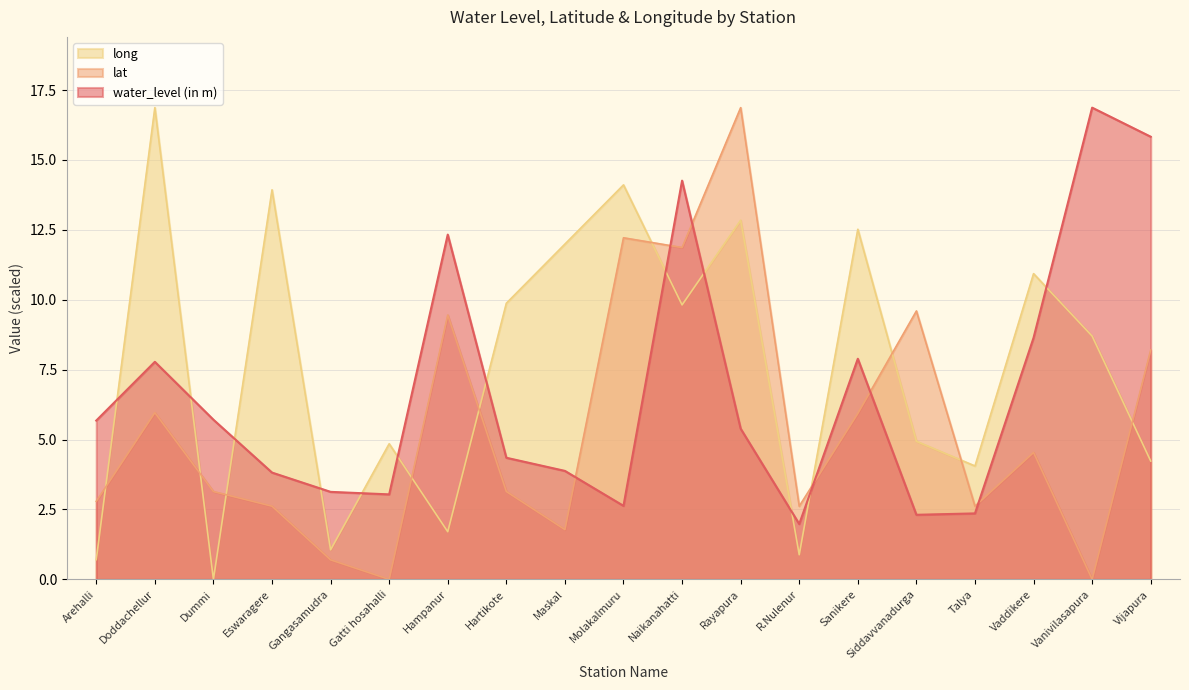

Which series changed the most between Maskal and Rayapura?

lat